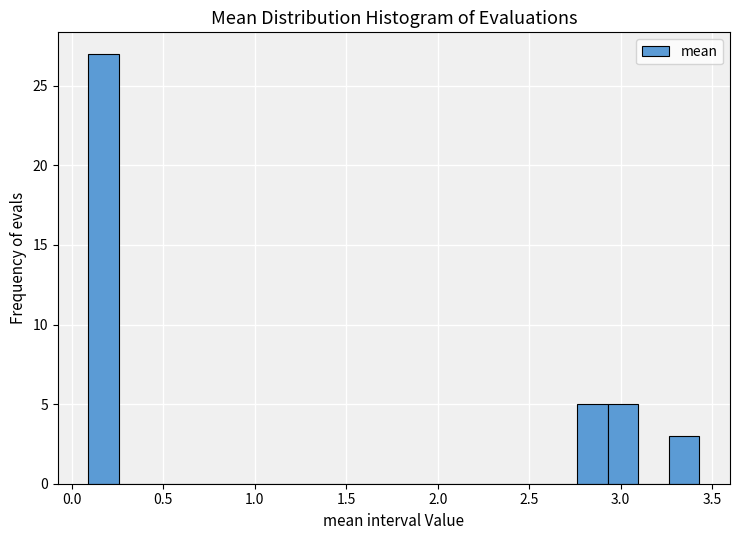

Around what value on the x-axis is the tallest bar? Give the approximate position of its centre, as read against the axis.

0.15